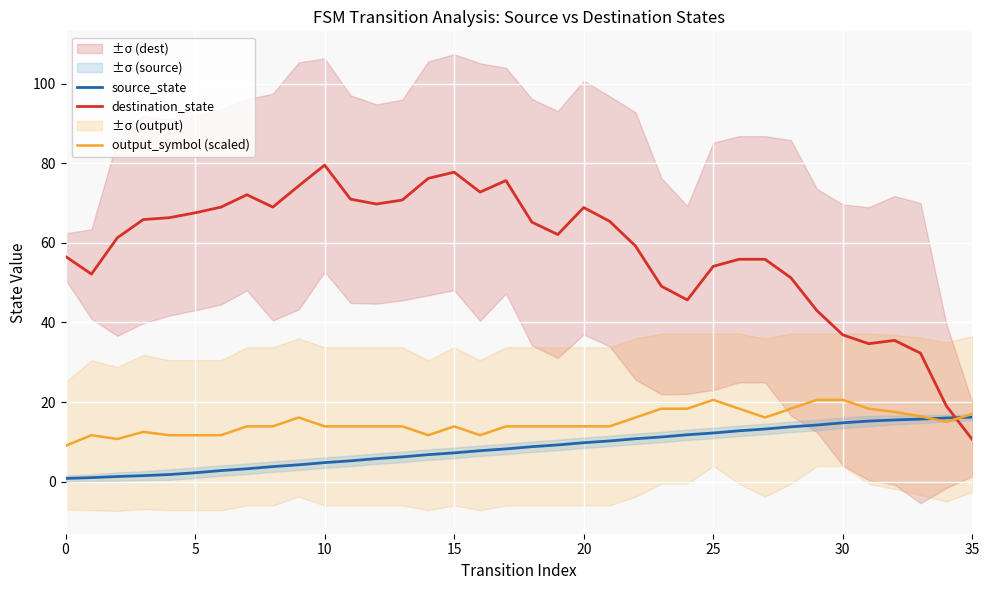

The destination_state series shows 126.7 at 35. True or false?

False